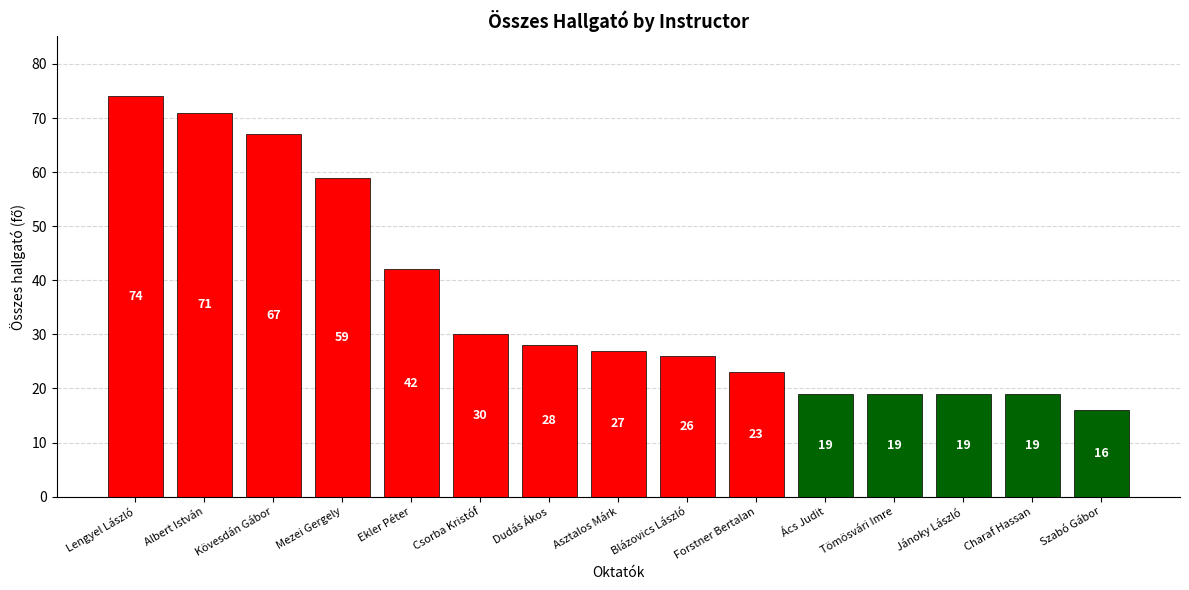

Is it true that the value at Forstner Bertalan is 23?

True